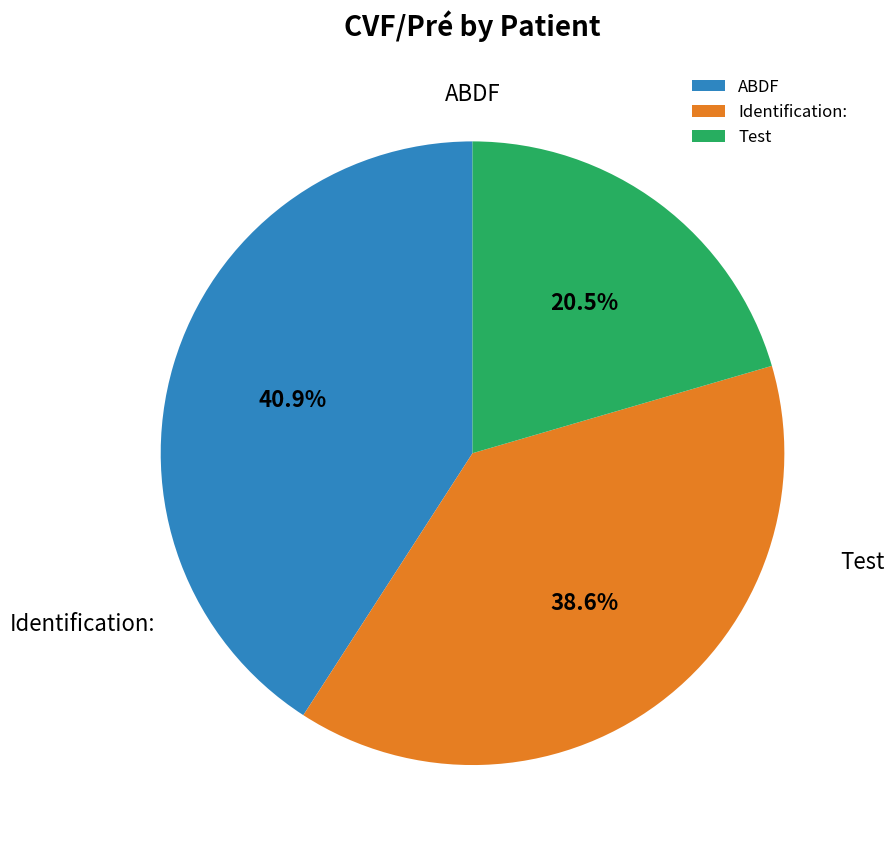

To the nearest percent, what is the difference between the largest and smallest slice percentages?

20%